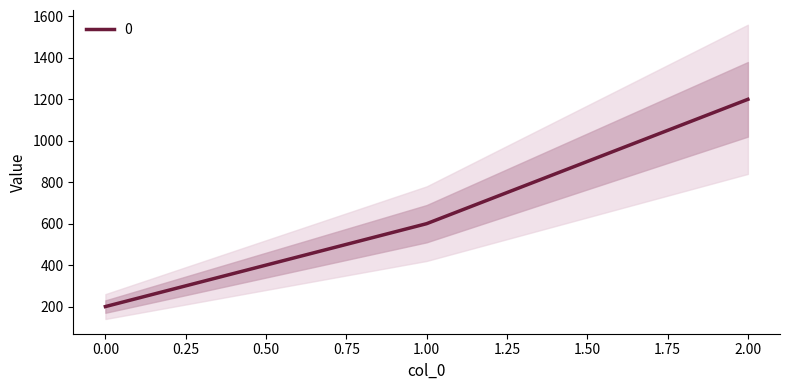

At which label does the data first exceed 600?

2